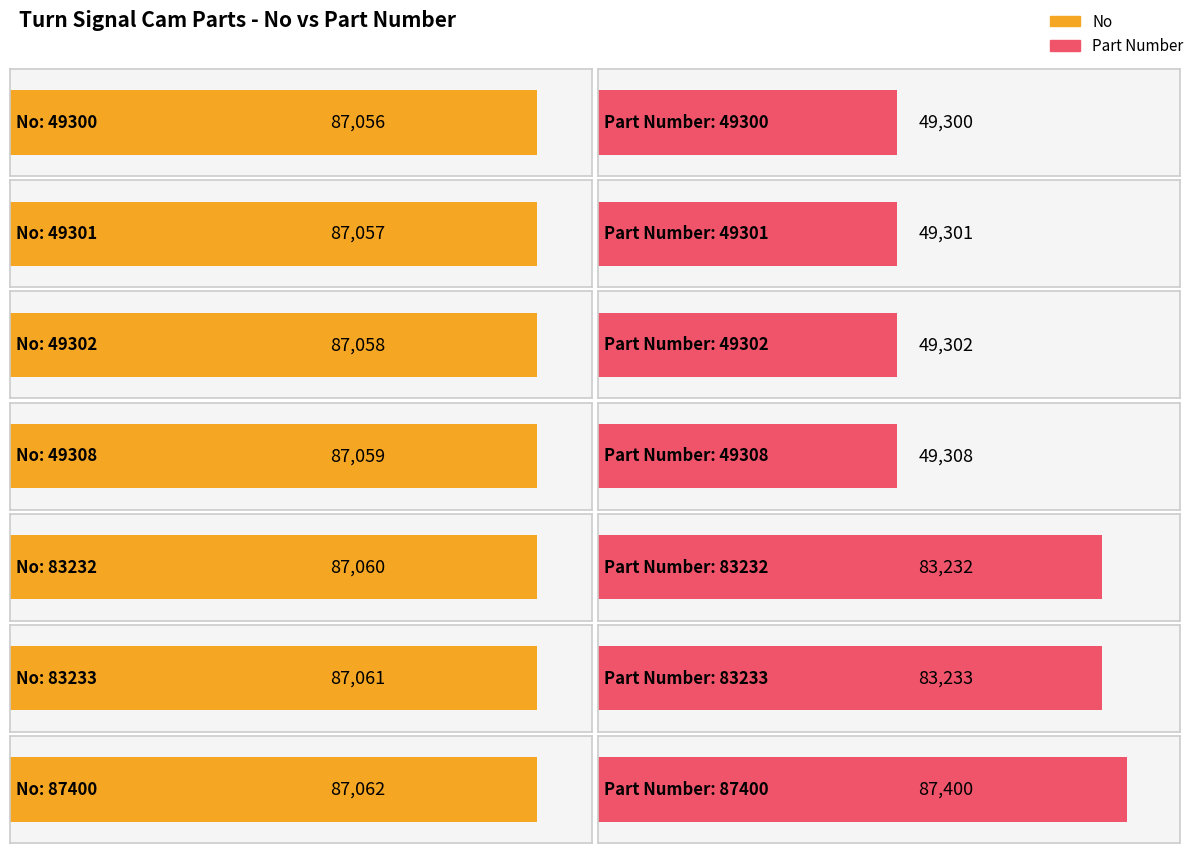

Which series changed the most between 49300 and 87400?

Part Number